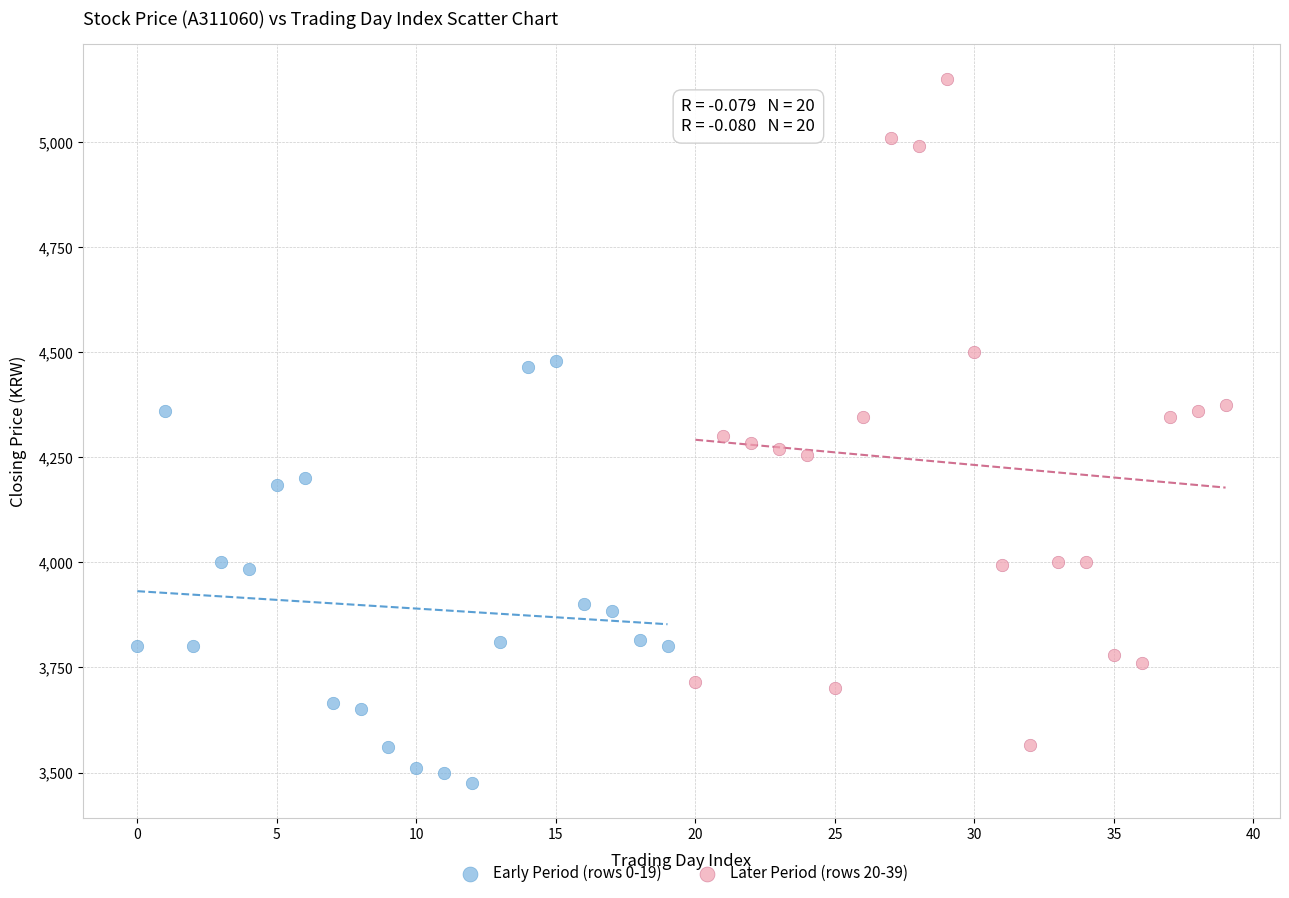

Which series contains the lowest Y value?

Early Period (rows 0-19)